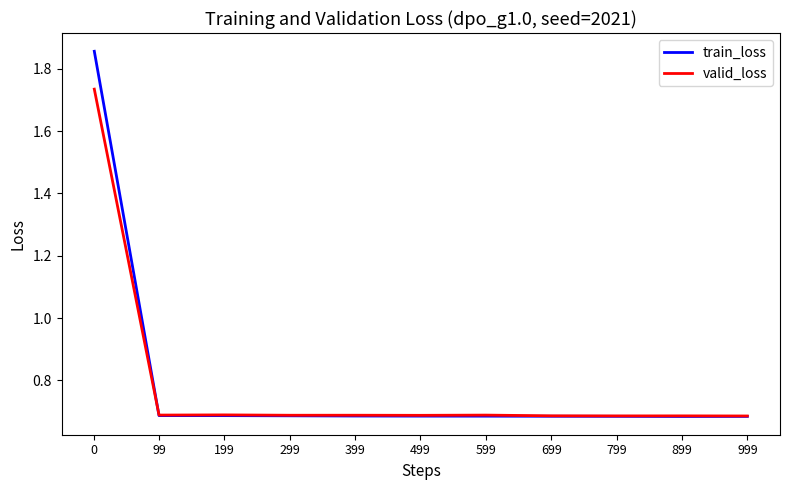

The value of train_loss at 299 is 1.2. True or false?

False